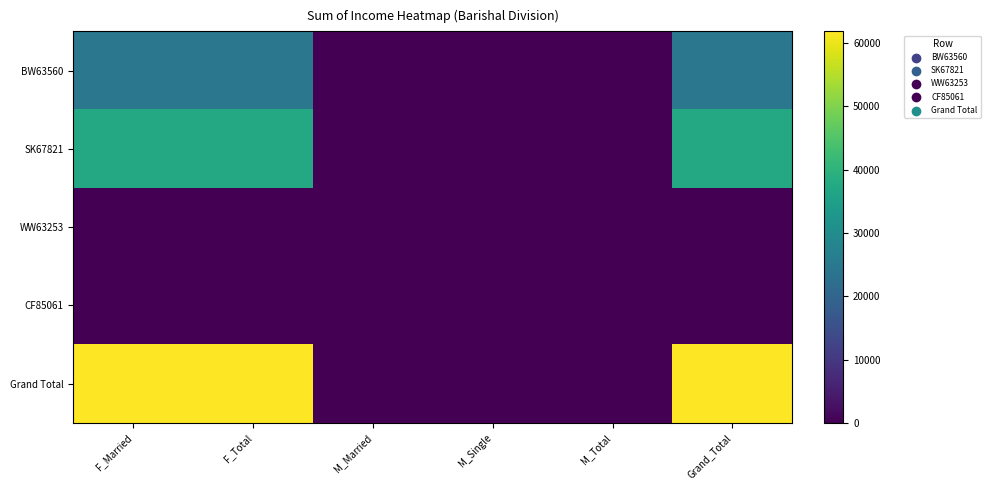

Reading right to left, transcribe all the data shown in this chart.

BW63560: Grand_Total=24599	M_Total=0	M_Single=0	M_Married=0	F_Total=24599	F_Married=24599
SK67821: Grand_Total=37260	M_Total=0	M_Single=0	M_Married=0	F_Total=37260	F_Married=37260
WW63253: Grand_Total=0	M_Total=0	M_Single=0	M_Married=0	F_Total=0	F_Married=0
CF85061: Grand_Total=0	M_Total=0	M_Single=0	M_Married=0	F_Total=0	F_Married=0
Grand Total: Grand_Total=61859	M_Total=0	M_Single=0	M_Married=0	F_Total=61859	F_Married=61859